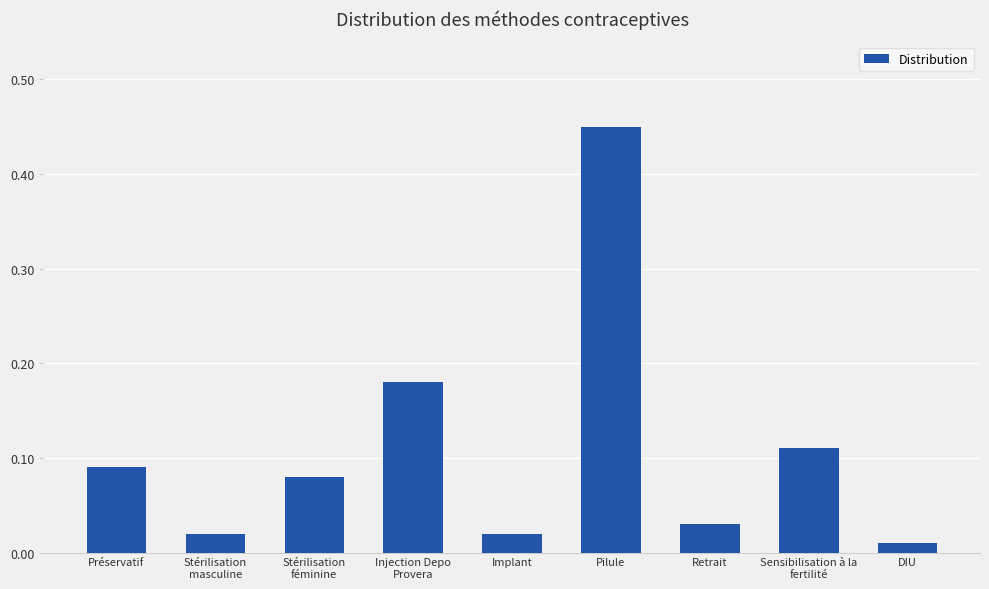

What is the label of the 9th bar from the right?

Préservatif